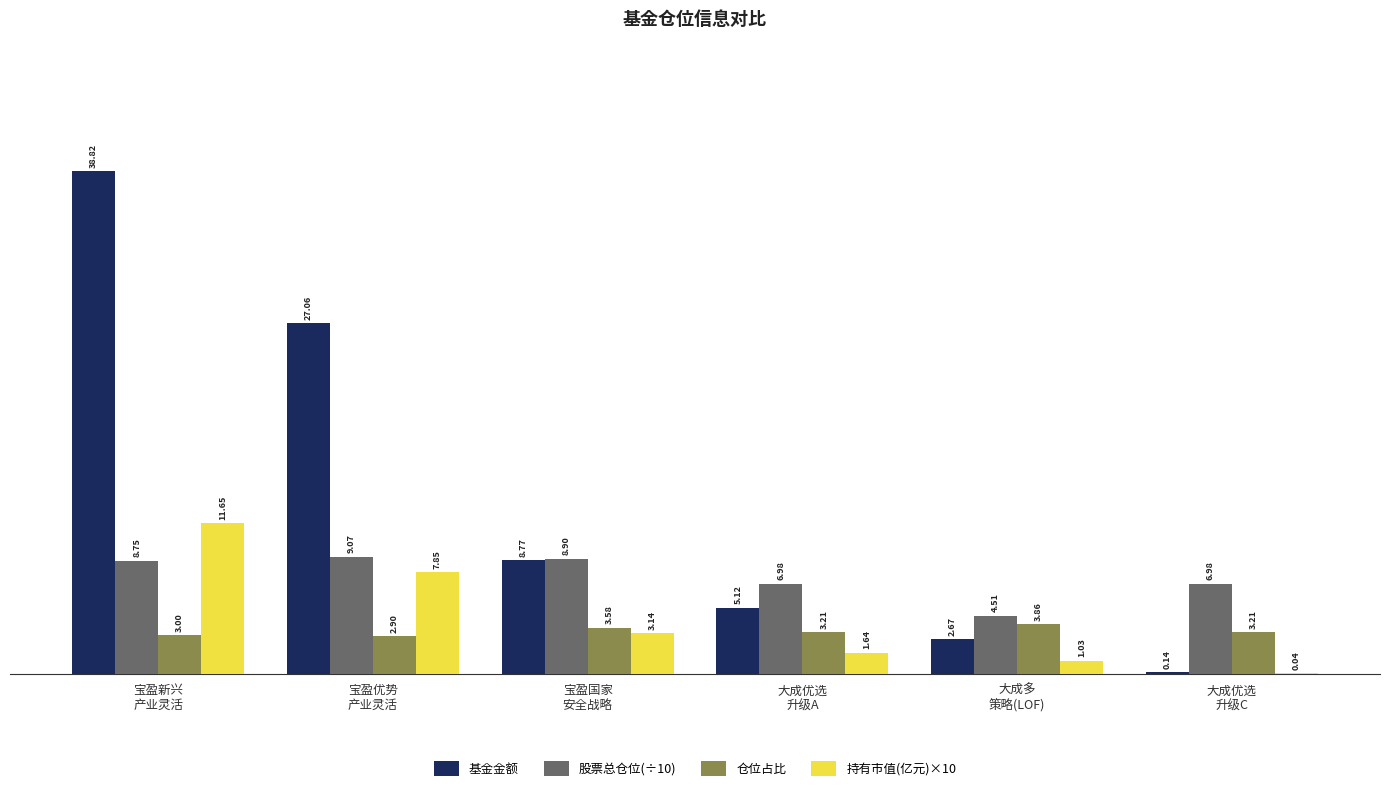

What is the average value of the 持有市值(亿元)×10 series?

4.2